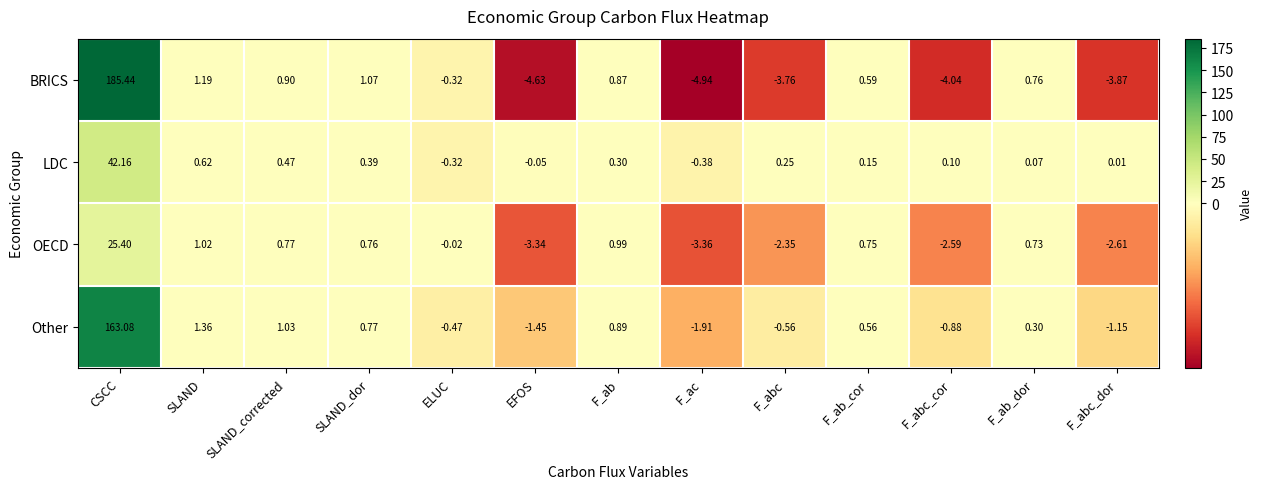

Which series has the largest total across all categories?

BRICS